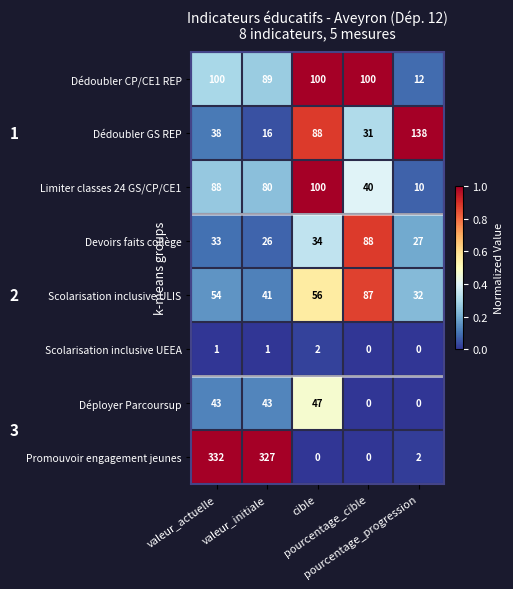

How many Dédoubler CP/CE1 REP values are between 89 and 100?

4